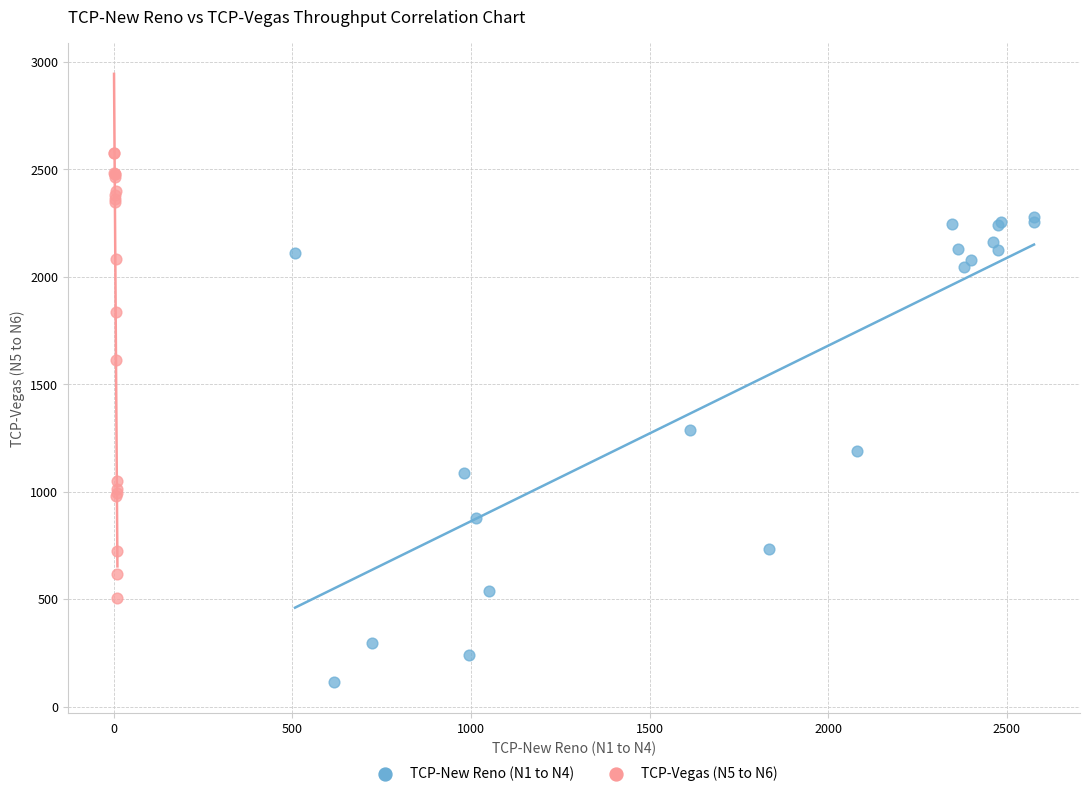

What are all the series names shown in the legend?

TCP-New Reno (N1 to N4), TCP-Vegas (N5 to N6)